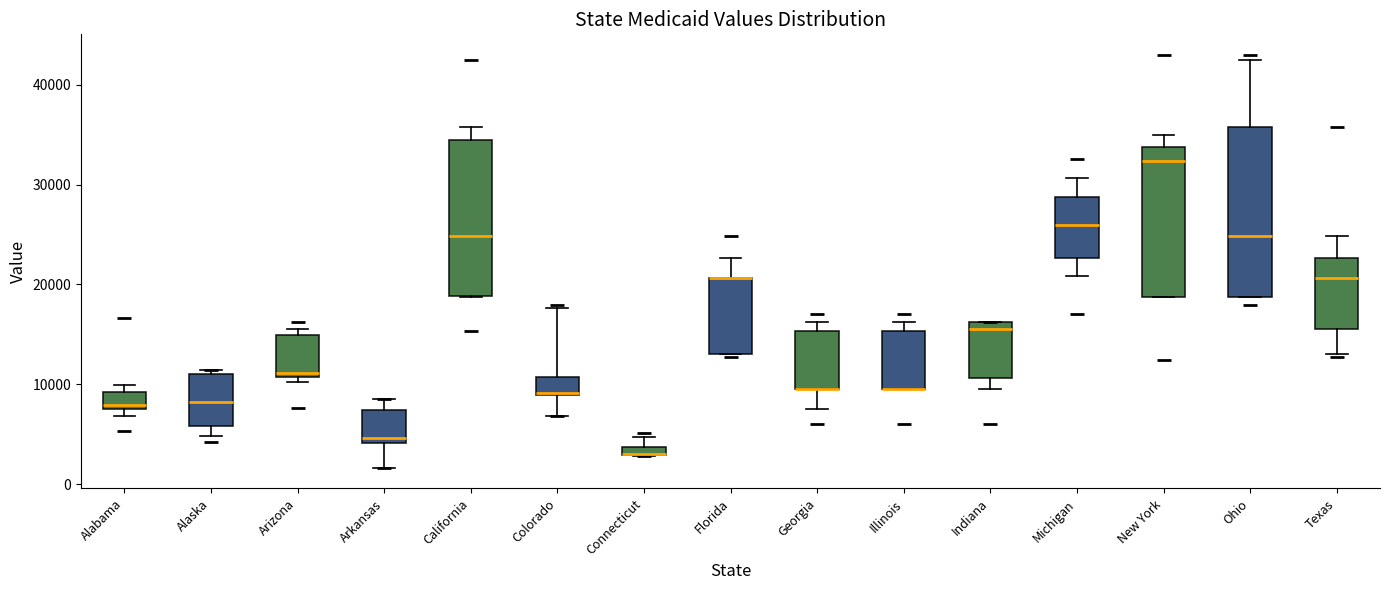

Which box is the tallest, from its lower edge to its upper edge?

Ohio